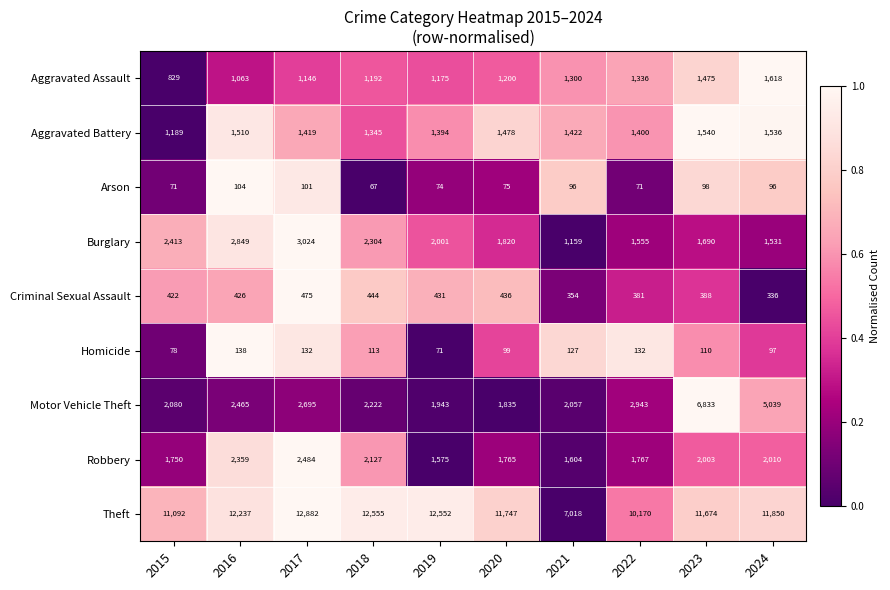

Which series changed the most between 2021 and 2022?

Theft